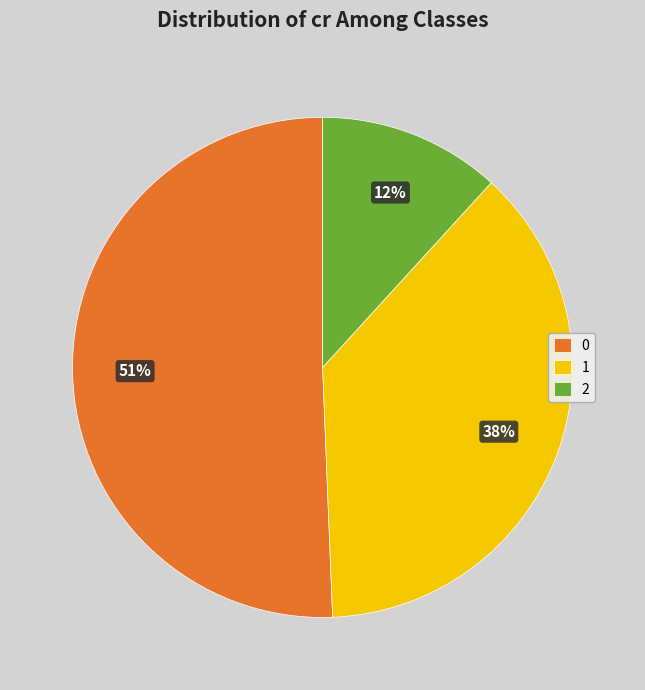

To the nearest percent, what percentage of the pie is 2?

12%